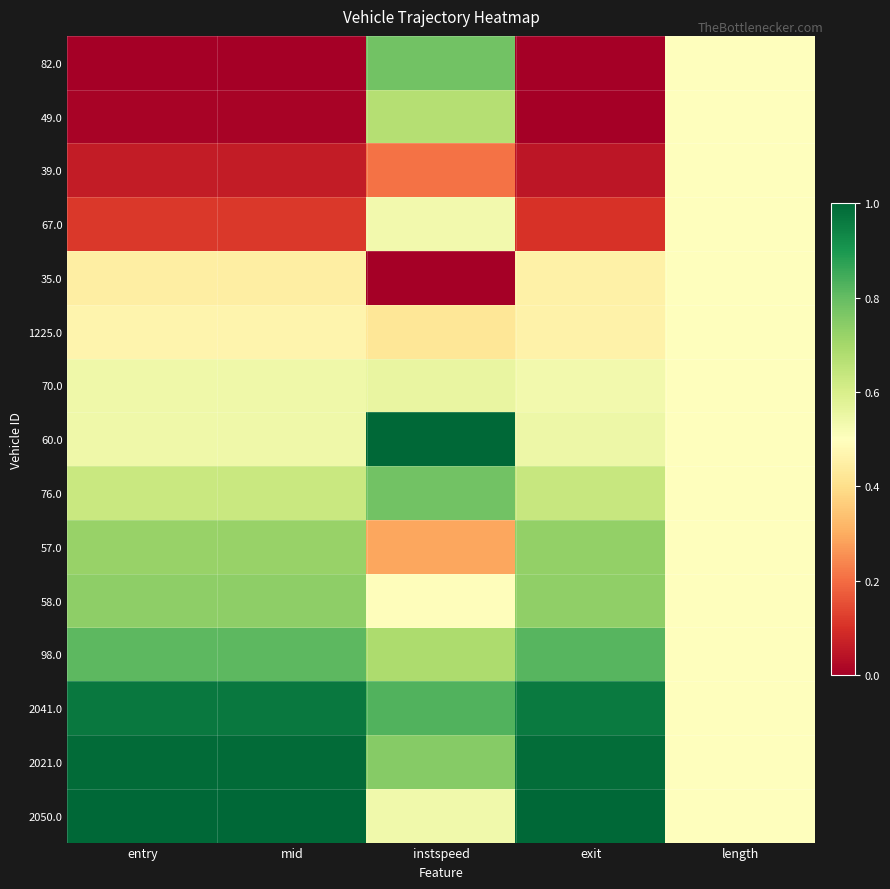

List the series in order of their peak value, lowest first.

39.0, 35.0, 1225.0, 67.0, 70.0, 49.0, 57.0, 58.0, 76.0, 82.0, 98.0, 2041.0, 2021.0, 60.0, 2050.0